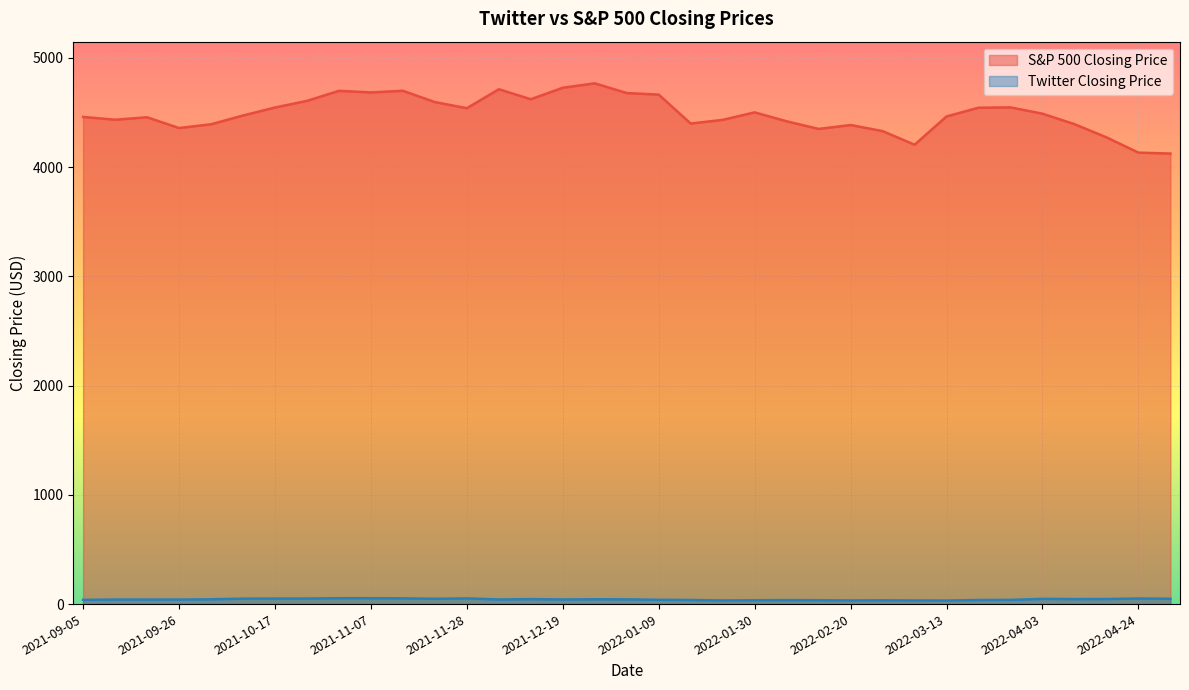

What is the highest value of the Twitter Closing Price series?

53.6